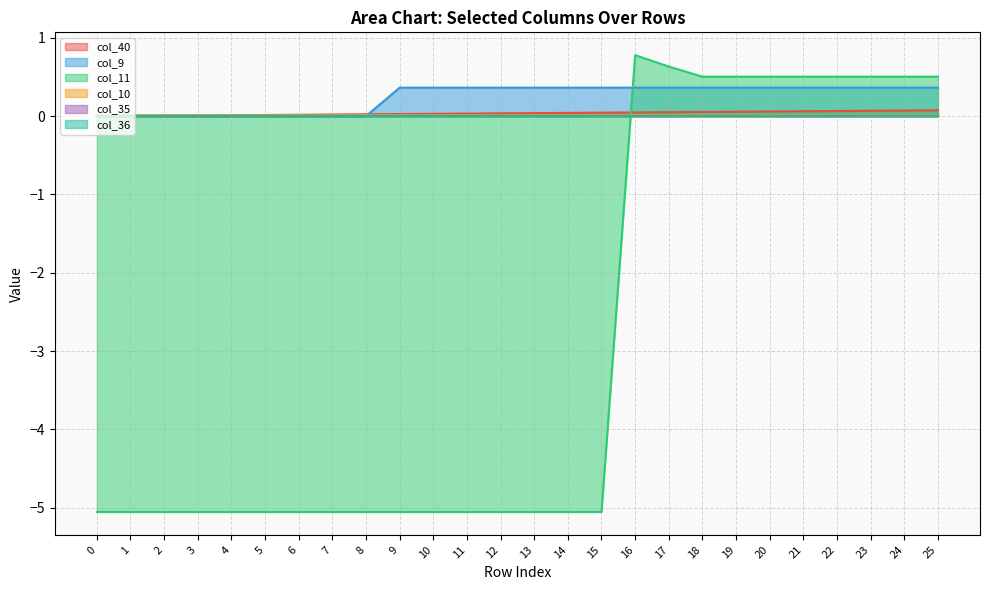

Read the col_9 value at 13.

0.4